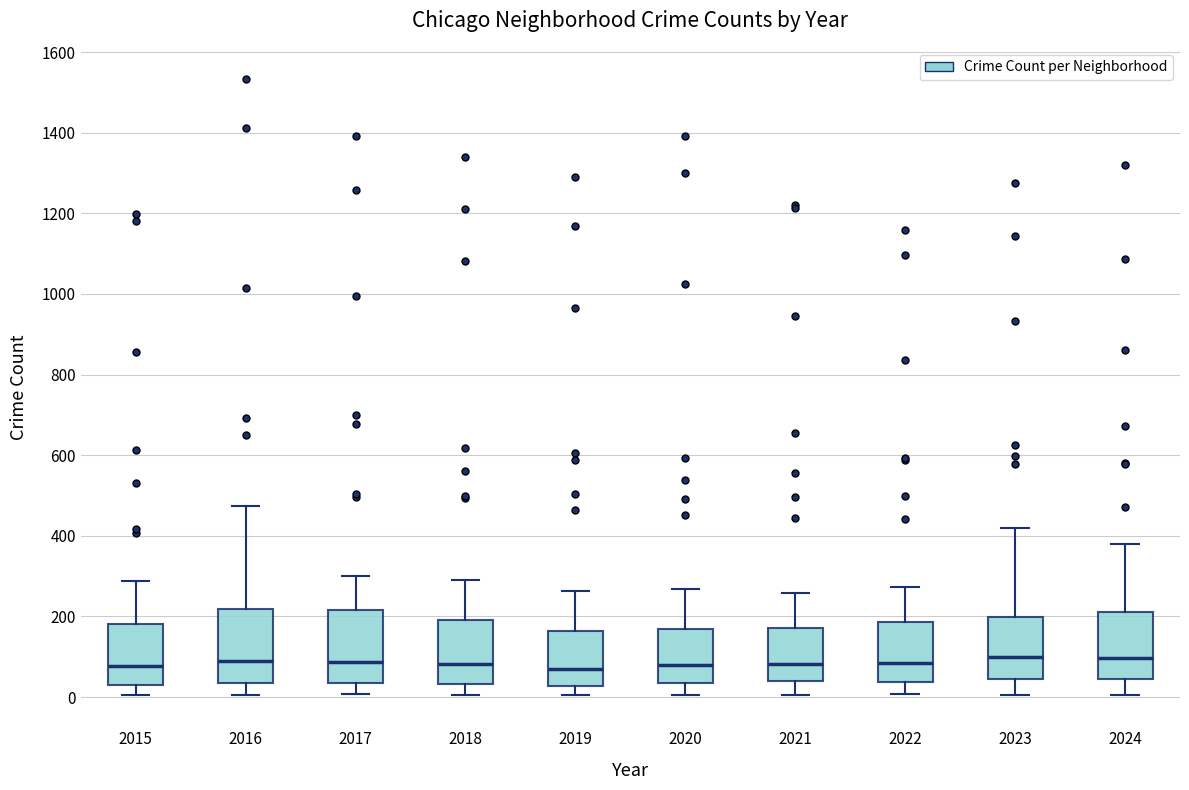

Reading left to right, transcribe this box plot: for each box, give where its median line is, the range the box spans, and where its two whiskers end, as read against the y-axis. The values are not printed on the chart, so give them approximately, as read against the axis.

2015: median 80, box 40 to 180, whiskers 0 to 280
2016: median 80, box 40 to 220, whiskers 0 to 480
2017: median 80, box 40 to 220, whiskers 0 to 300
2018: median 80, box 40 to 200, whiskers 0 to 300
2019: median 60, box 20 to 160, whiskers 0 to 260
2020: median 80, box 40 to 160, whiskers 0 to 260
2021: median 80, box 40 to 180, whiskers 0 to 260
2022: median 80, box 40 to 180, whiskers 0 to 280
2023: median 100, box 40 to 200, whiskers 0 to 420
2024: median 100, box 40 to 220, whiskers 0 to 380